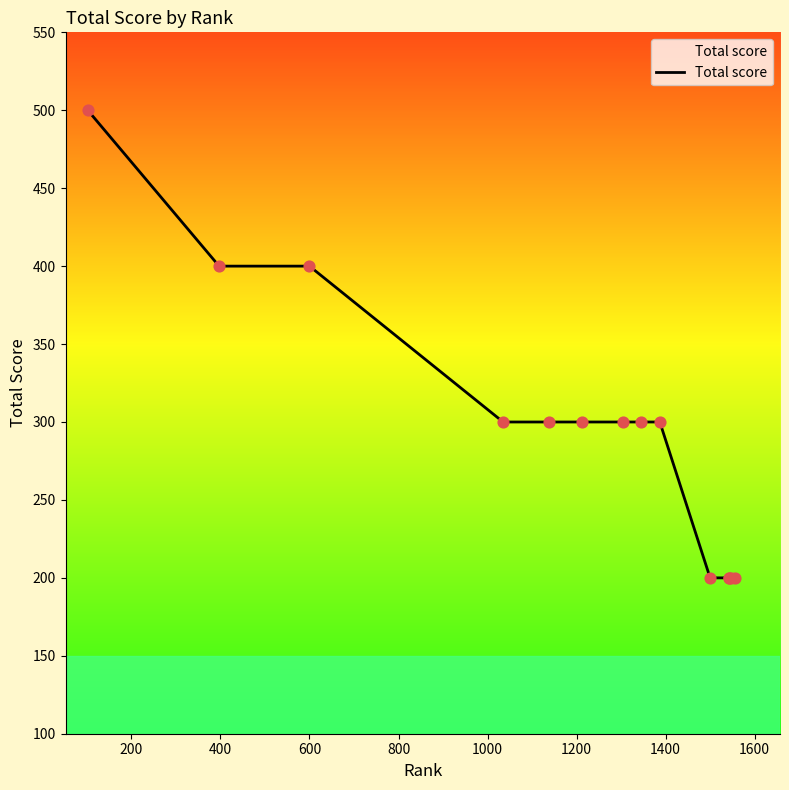

What is the difference between the maximum and minimum values?

300